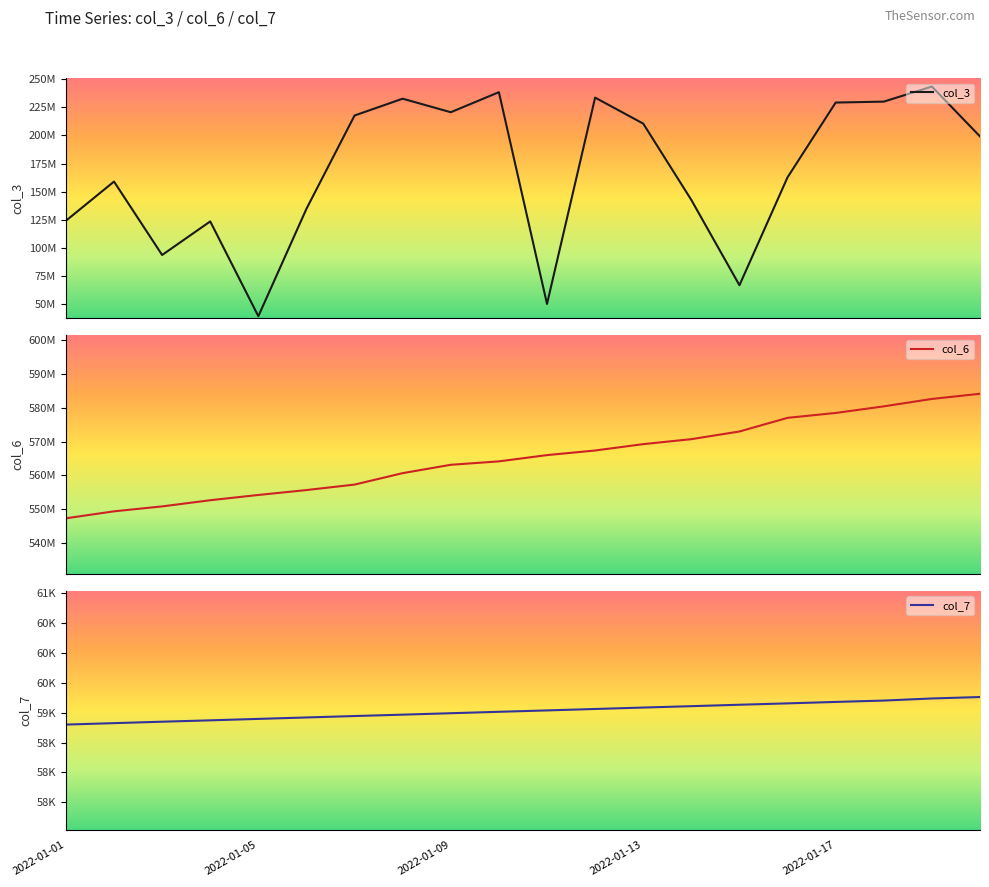

What is the value of the col_3 point at the 7th from the left?

217686952